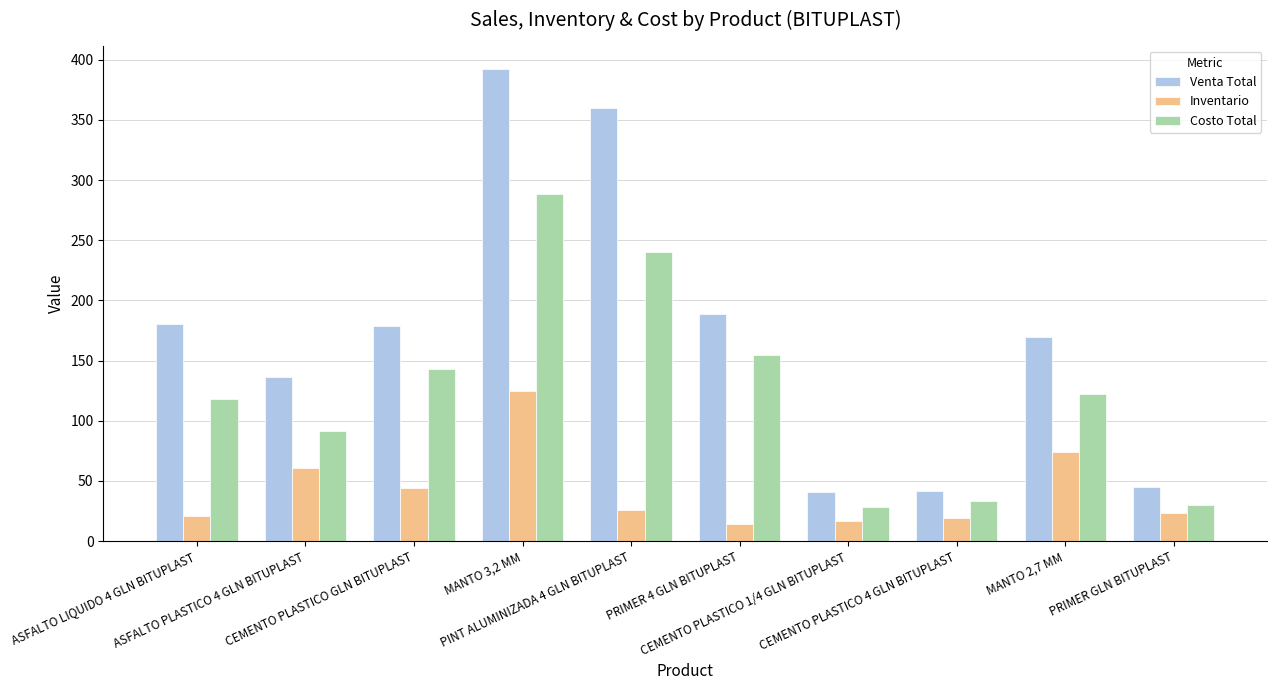

Which series has the largest range (max minus min)?

Venta Total